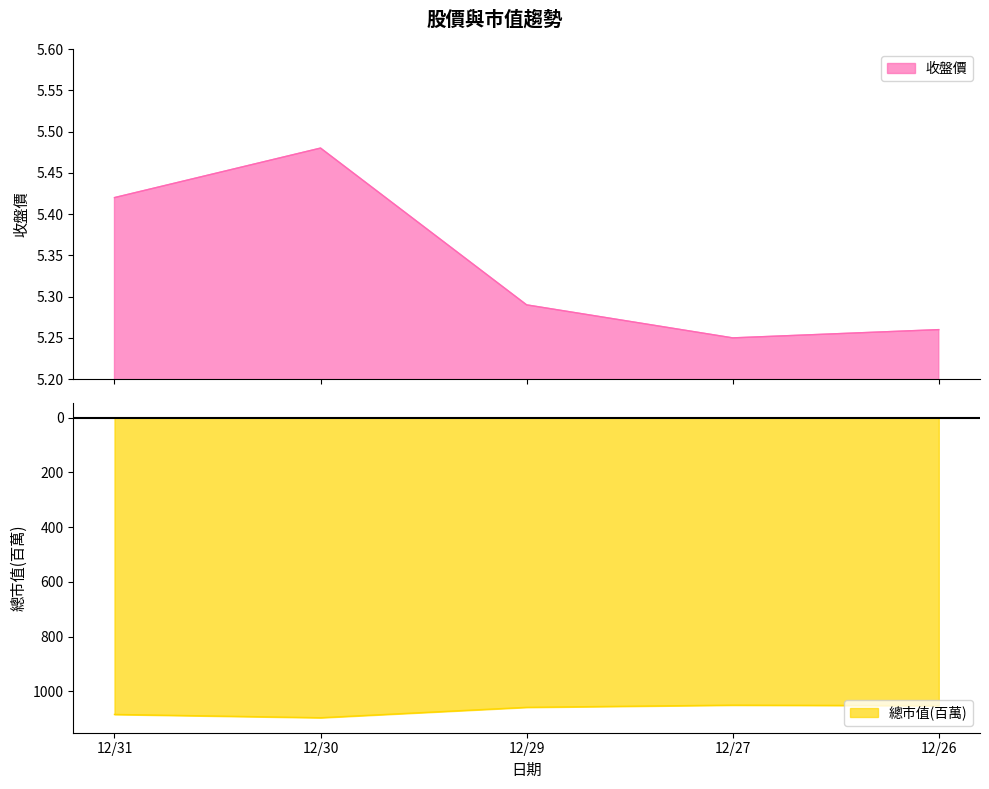

Reading left to right, list all the values displayed in this chart.

收盤價: 12/31=5.4	12/30=5.5	12/29=5.3	12/27=5.2	12/26=5.3
總市值(百萬): 12/31=-1084.0	12/30=-1096.0	12/29=-1058.0	12/27=-1050.0	12/26=-1052.0